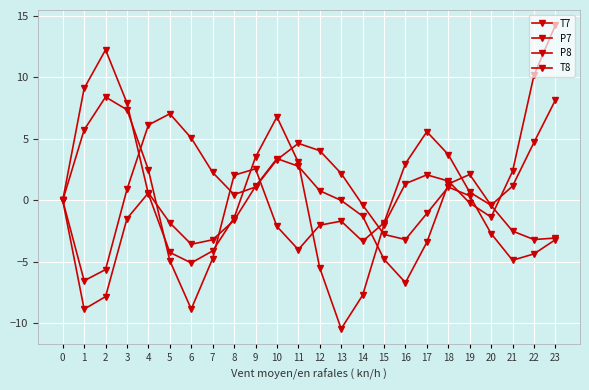

What is the sum of all T7 values?

21.7